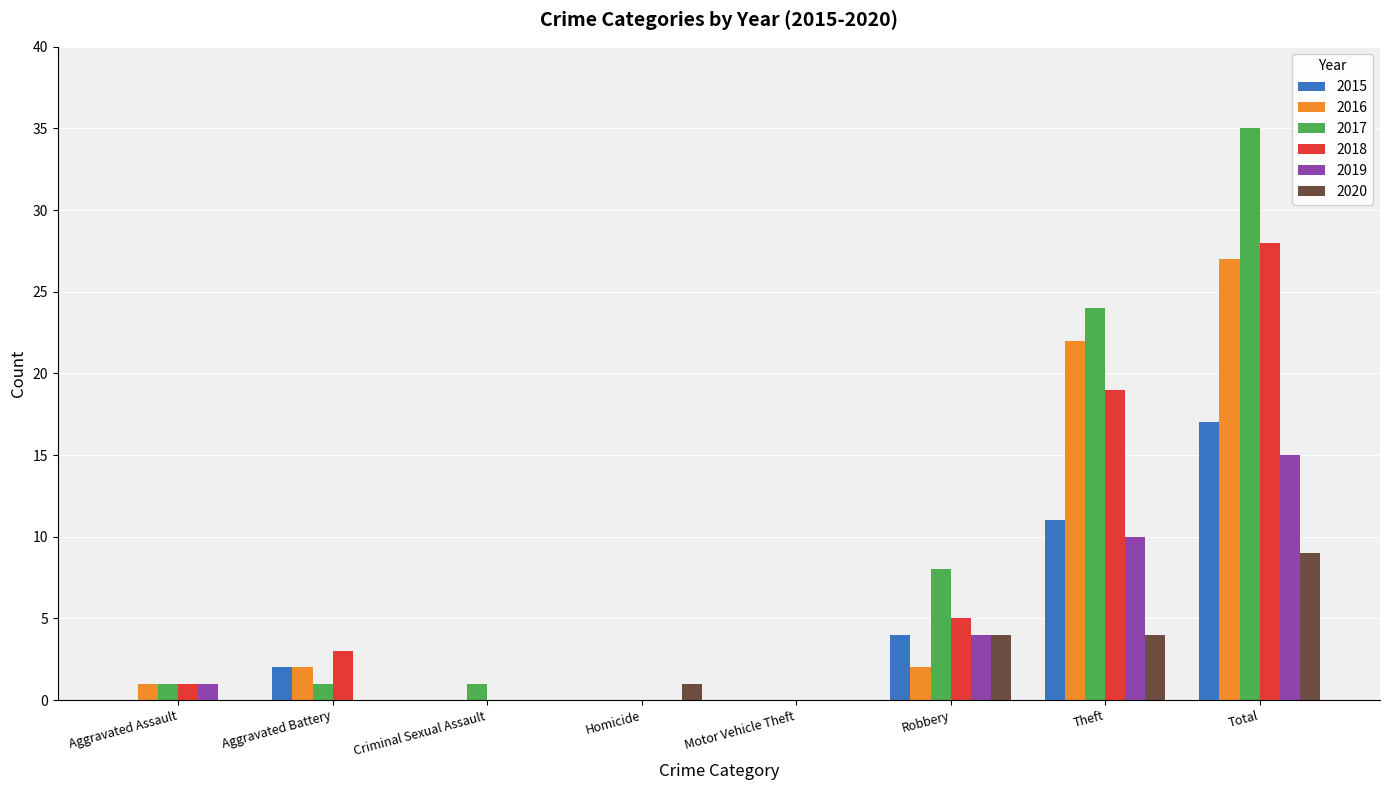

Is it true that 2015 equals 10 at Total?

False